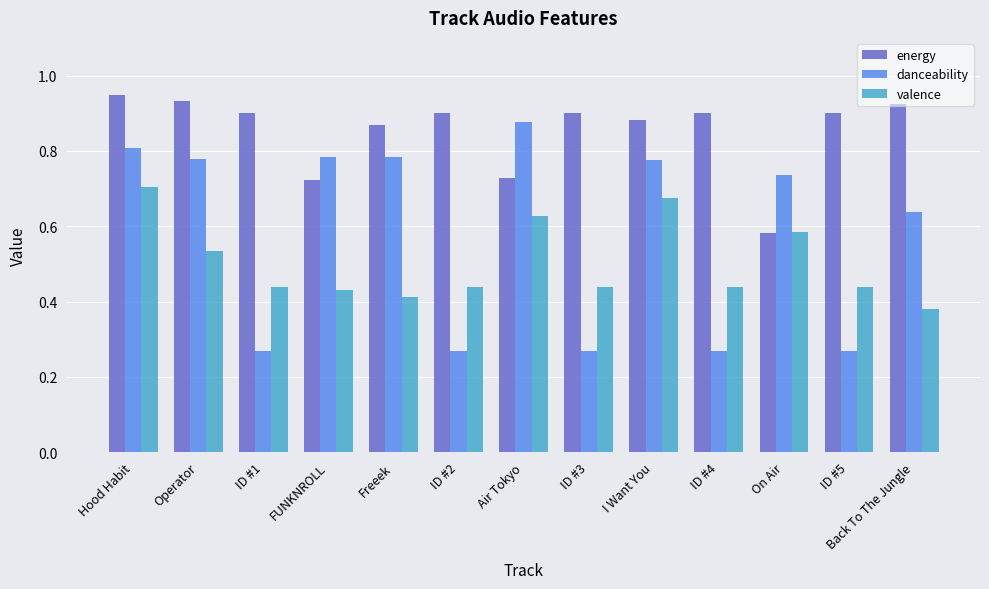

Rank the series by their average value, from highest to lowest.

energy, danceability, valence